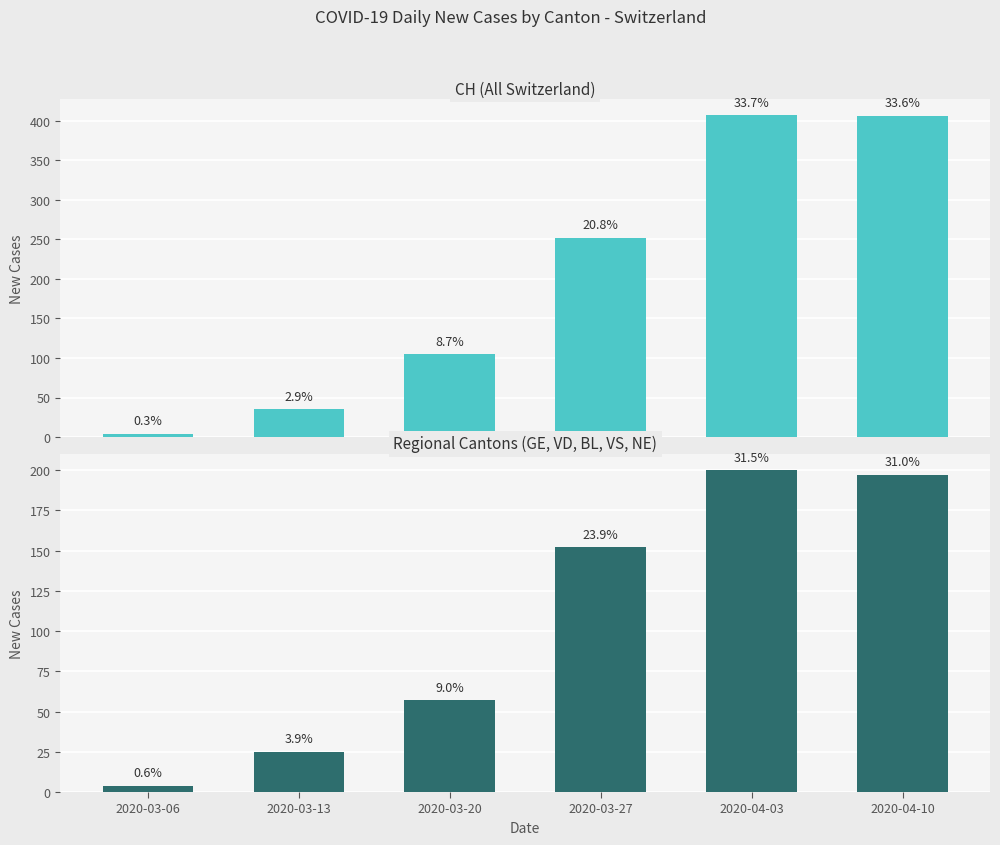

True or false: GE+VD+BL+VS+NE has a value of 57 at 2020-03-20.

True